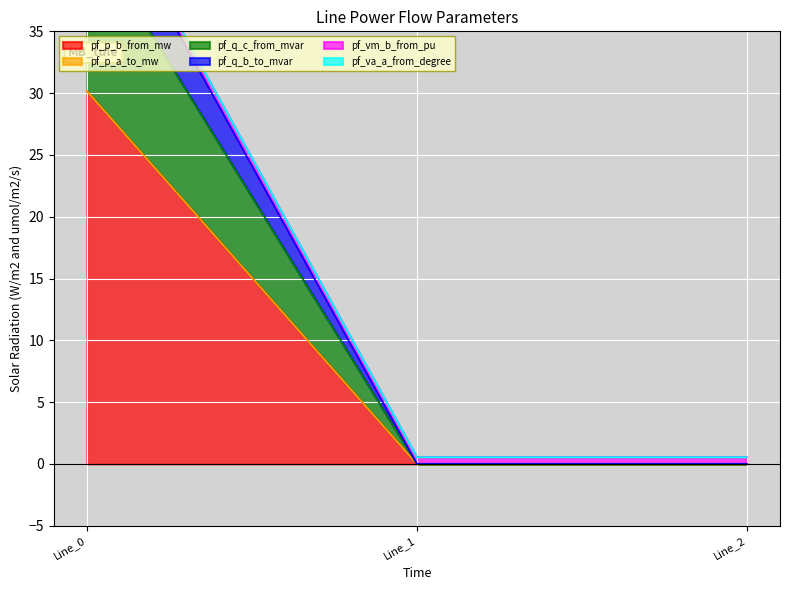

What is the total value across all series at Line_2?

0.6